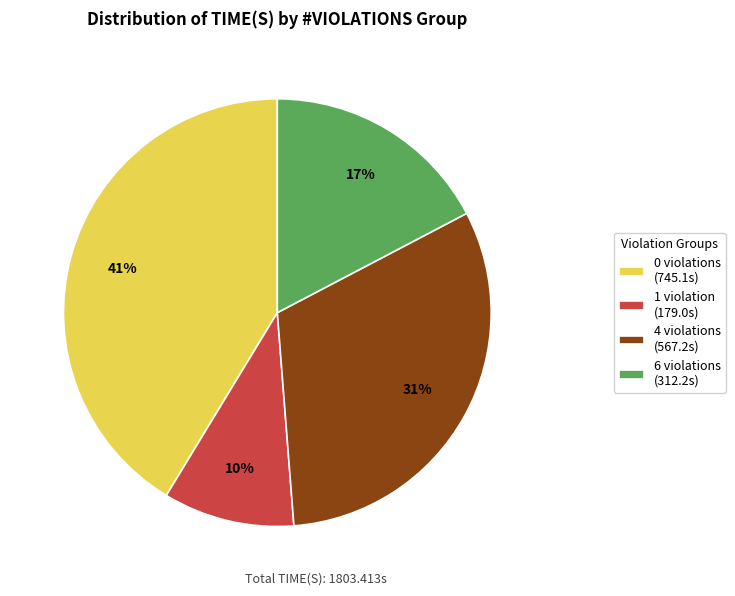

Which has a higher value, 4 violations (567.2s) or 0 violations (745.1s)?

0 violations (745.1s)